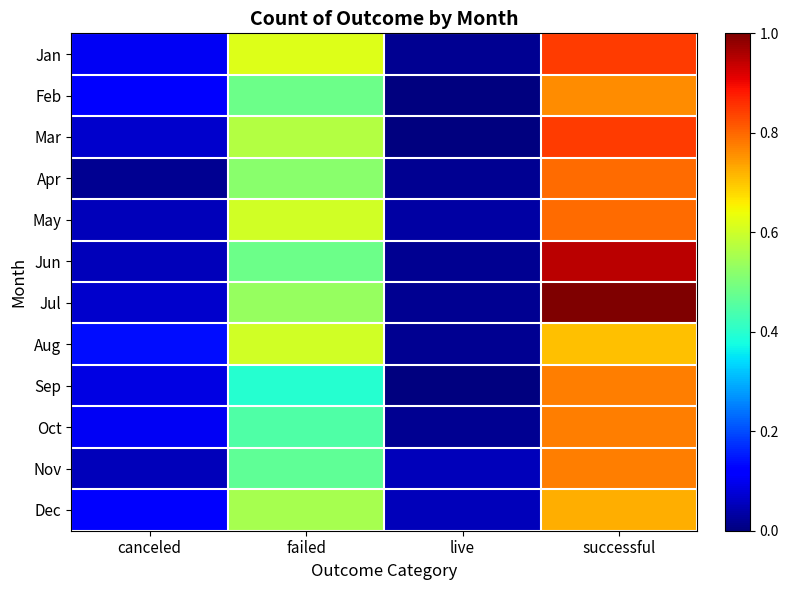

What is the difference between the highest and lowest values at canceled?

0.1